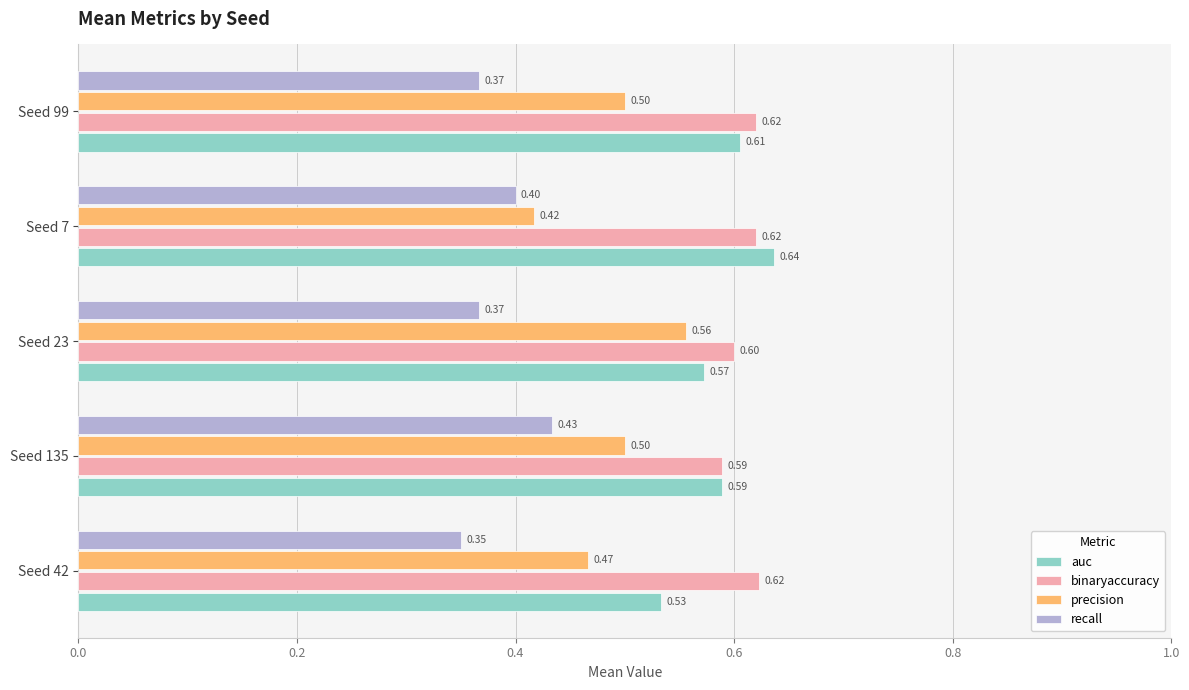

Which series has the widest spread of values?

precision